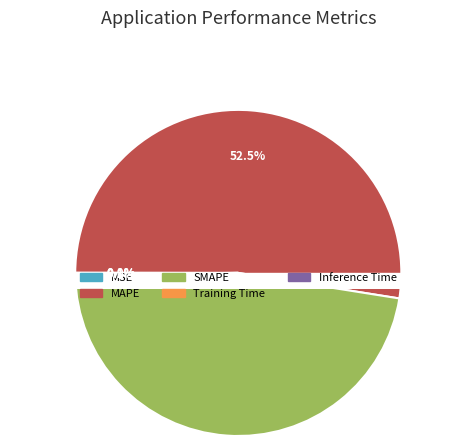

To the nearest percent, what is the average slice percentage?

20%